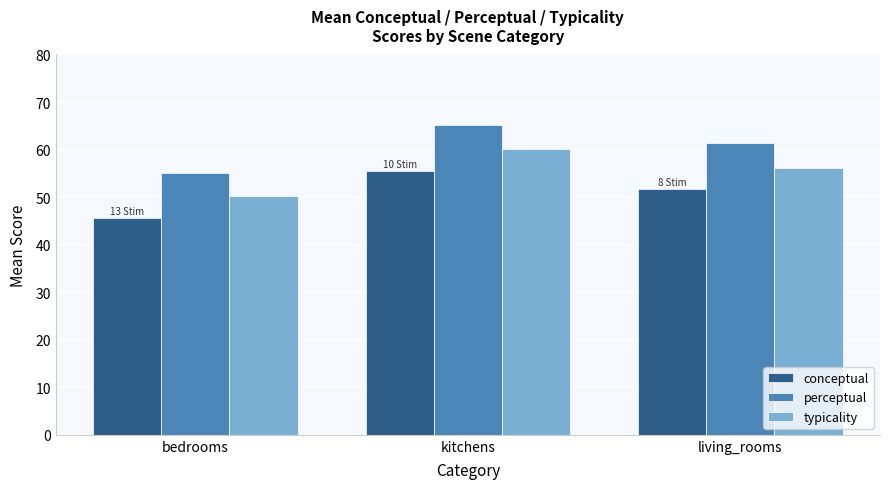

List the labels in order of conceptual value, largest first.

kitchens, living_rooms, bedrooms